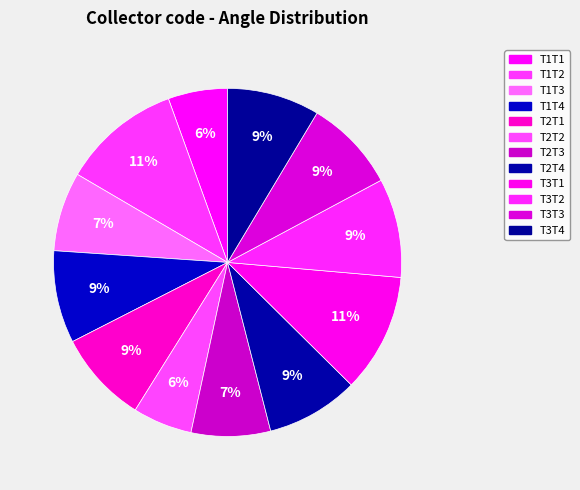

Is the sum of T1T2 and T1T4 greater than half?

No